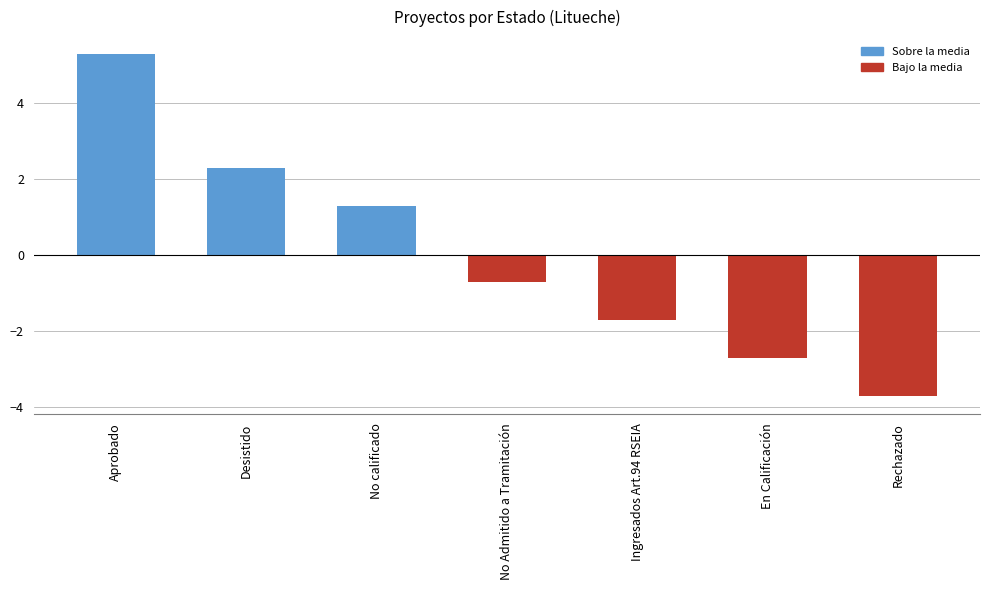

True or false: the data shows -2.7 at En Calificación.

True